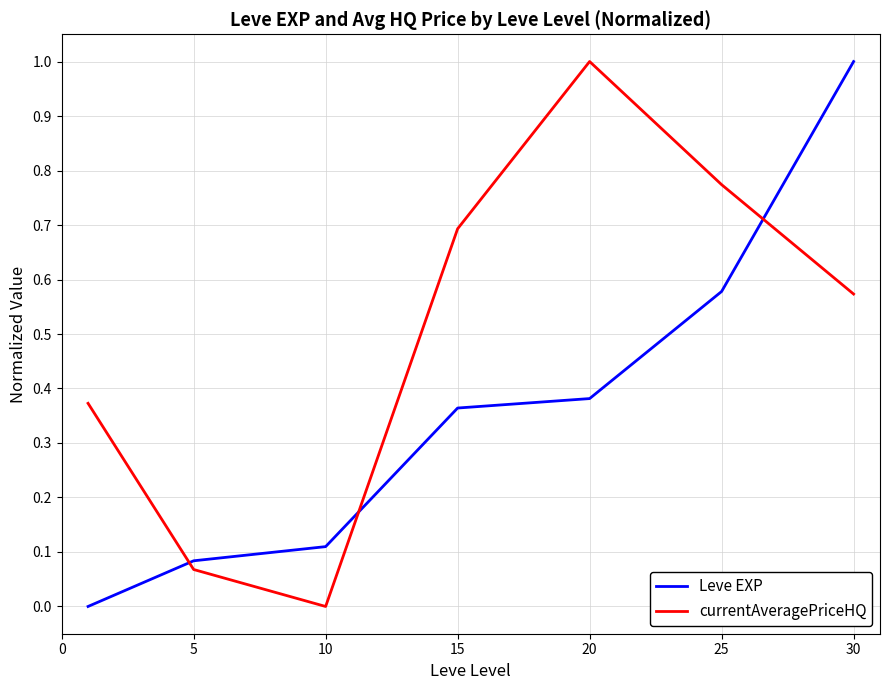

What are all the series names shown in the legend?

Leve EXP, currentAveragePriceHQ